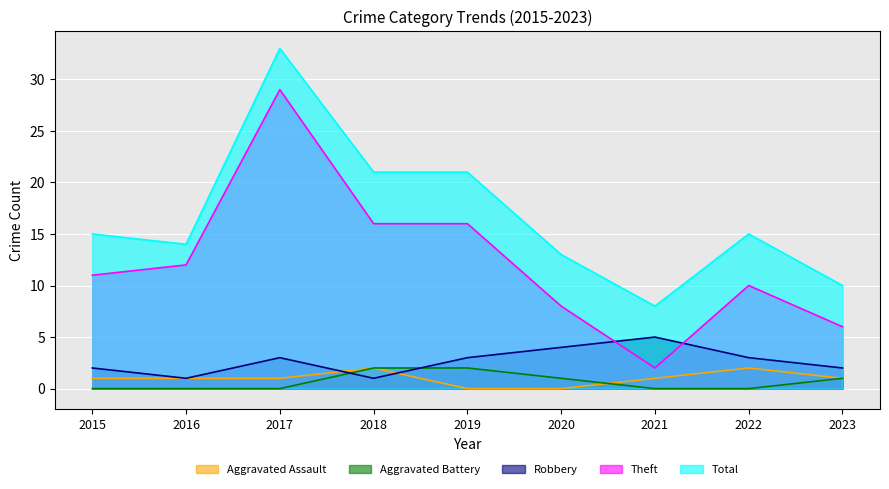

Count the Aggravated Battery values in the range 0 to 1.

7